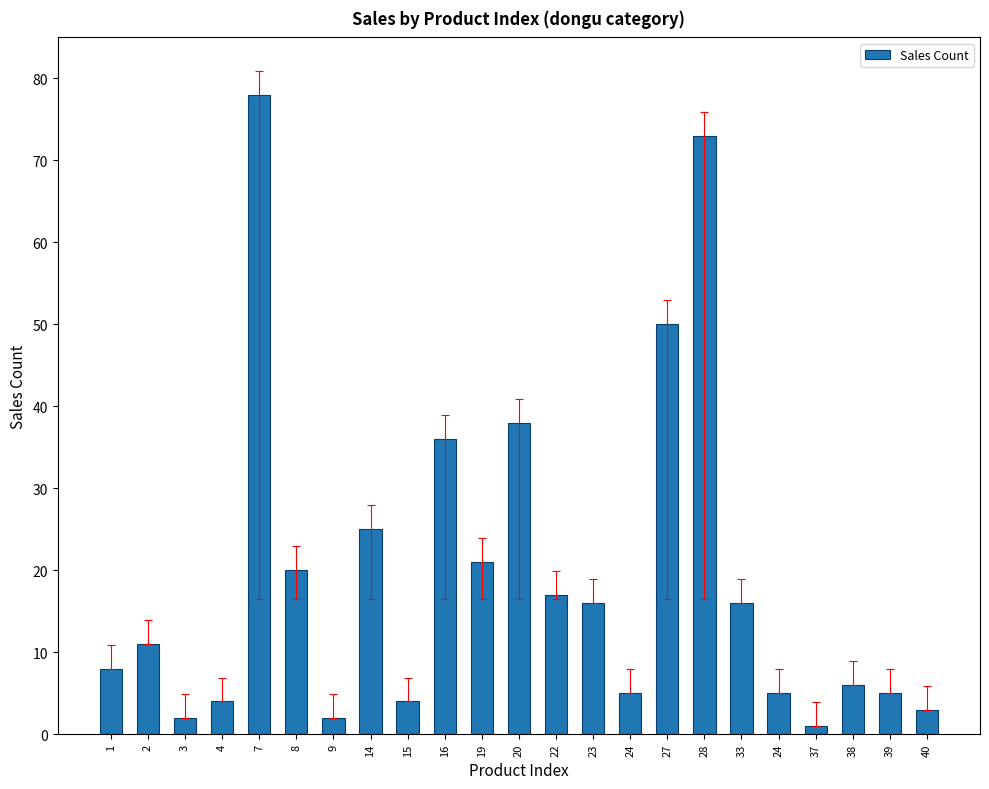

The chart shows a value of 2 at 1. True or false?

False